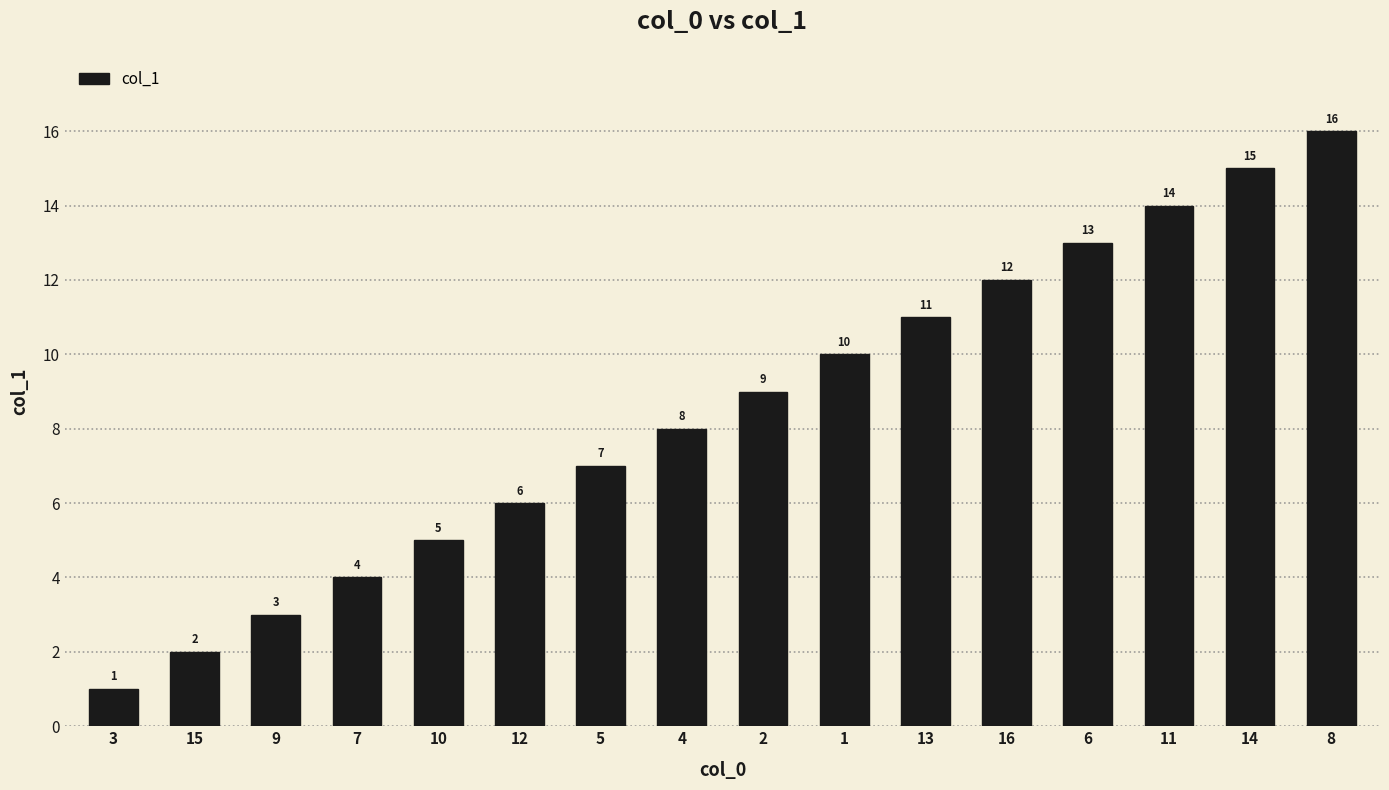

What is the difference between the maximum and minimum values?

15